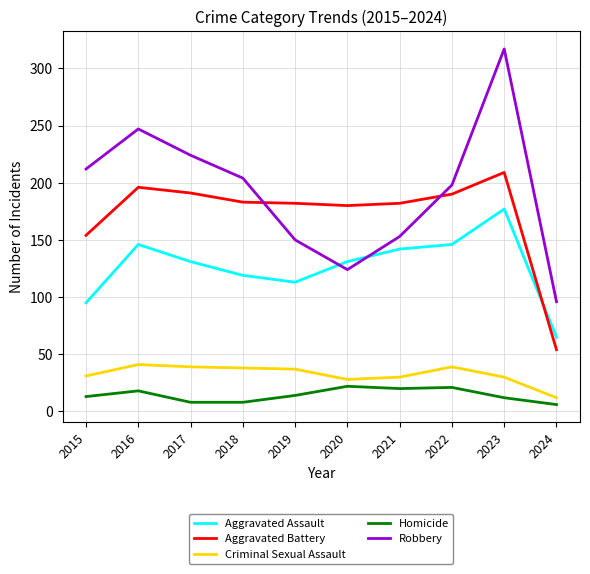

What are all the series names shown in the legend?

Aggravated Assault, Aggravated Battery, Criminal Sexual Assault, Homicide, Robbery